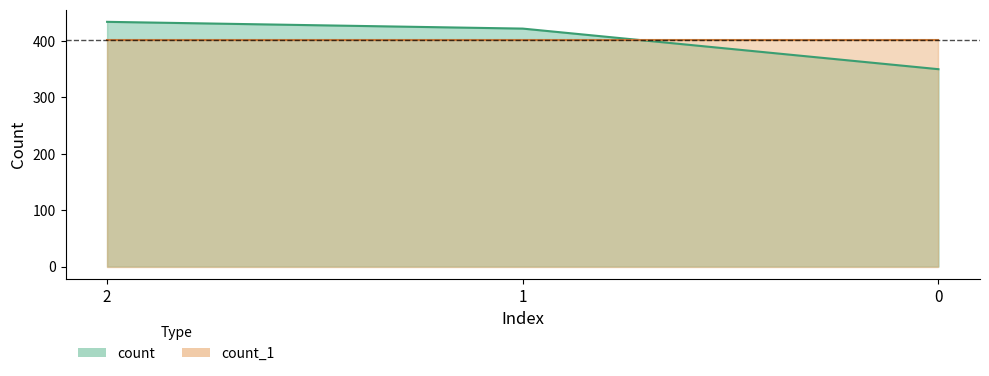

Rank the categories by value from lowest to highest.

0, 1, 2